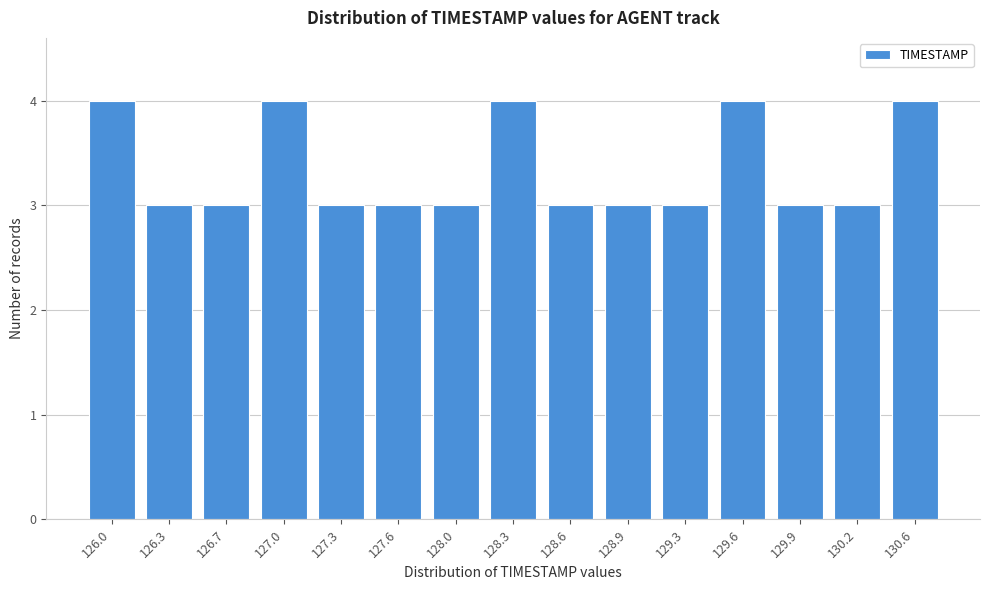

Reading left to right, list all the values displayed in this chart.

126.0=4	126.3=3	126.7=3	127.0=4	127.3=3	127.6=3	128.0=3	128.3=4	128.6=3	128.9=3	129.3=3	129.6=4	129.9=3	130.2=3	130.6=4